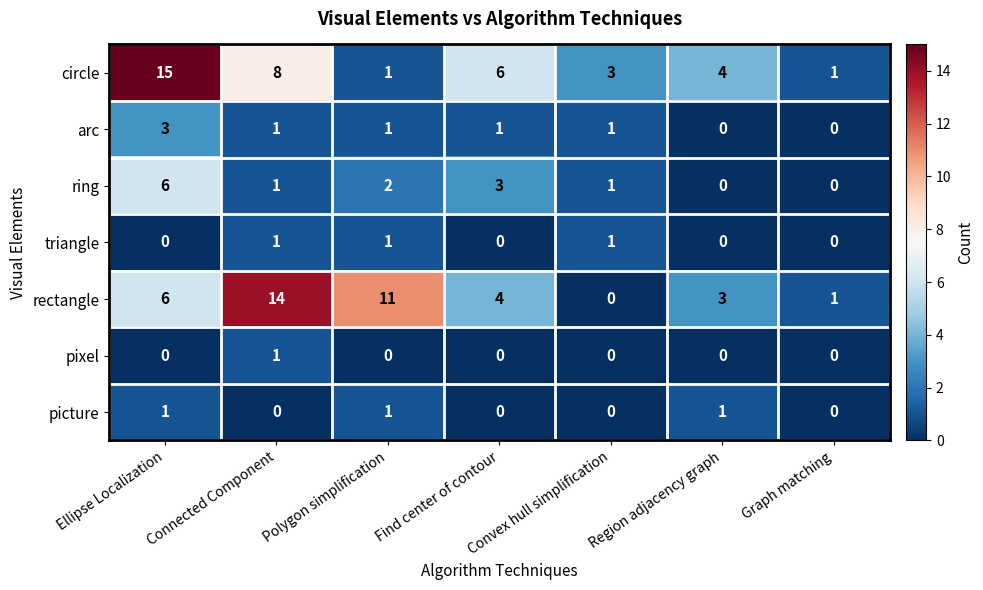

Is it true that pixel equals 1 at Polygon simplification?

False